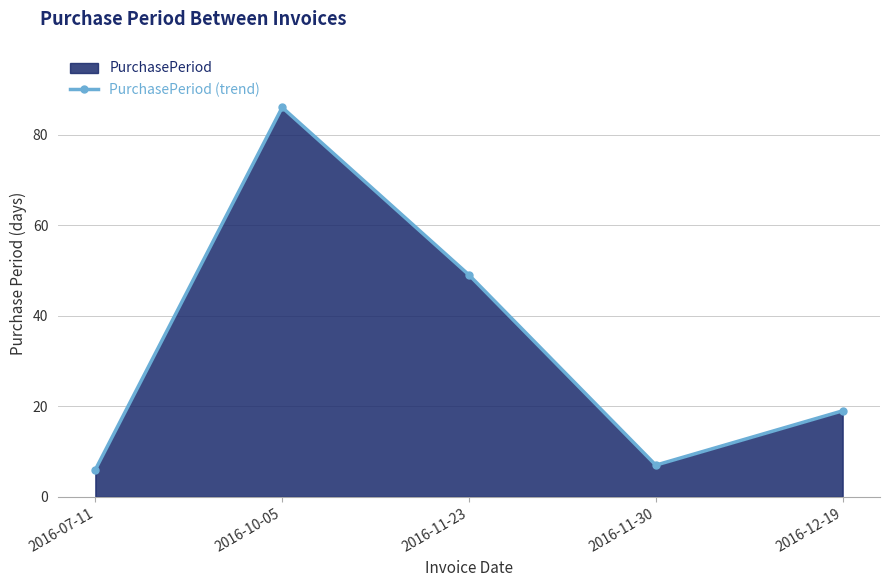

At which label does the data first exceed 19?

2016-10-05